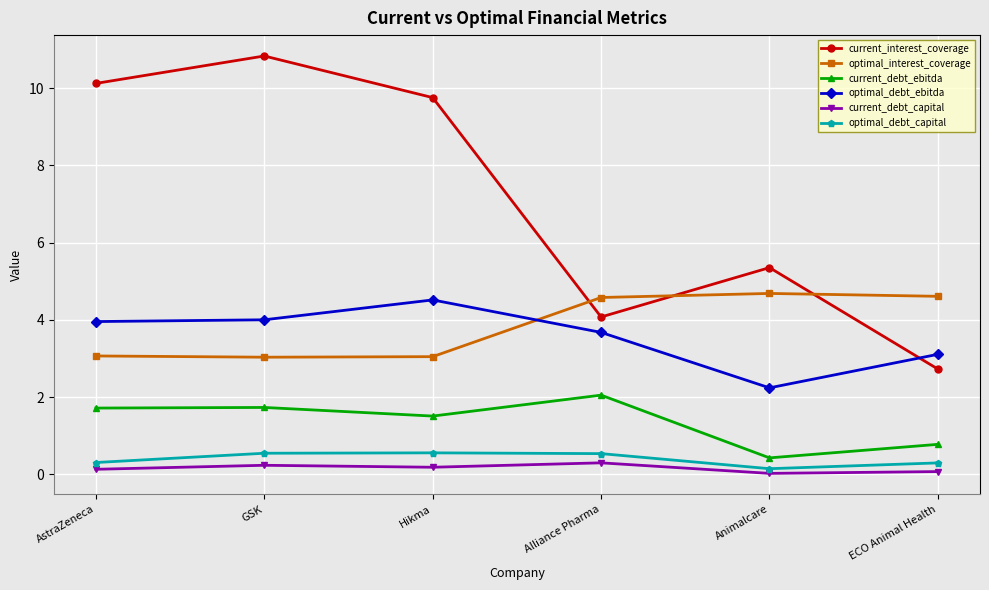

What is the spread (max minus min) of values at ECO Animal Health?

4.5